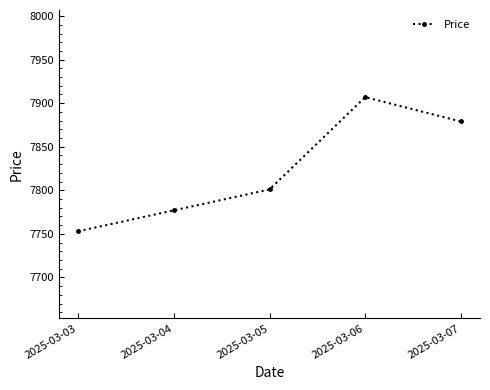

What is the difference between the second highest and minimum values?

126